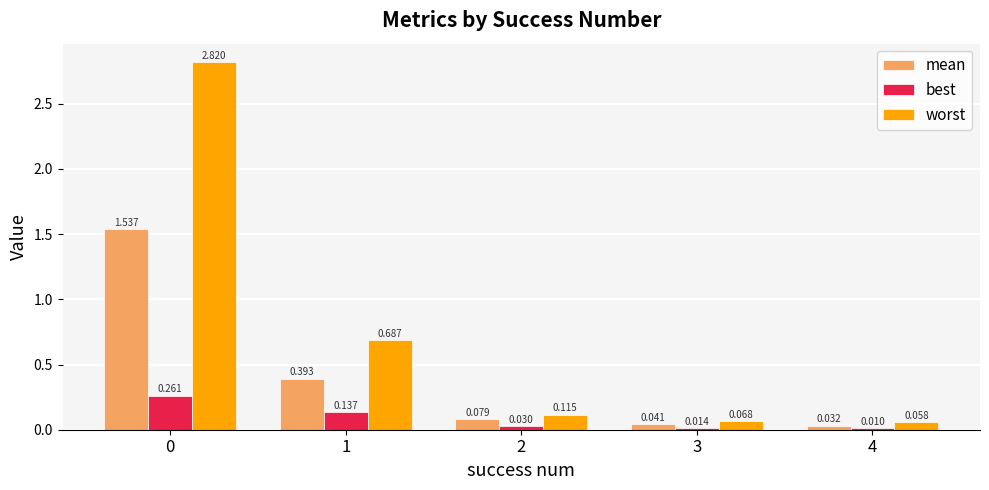

Which label corresponds to the smallest value in the chart?

4